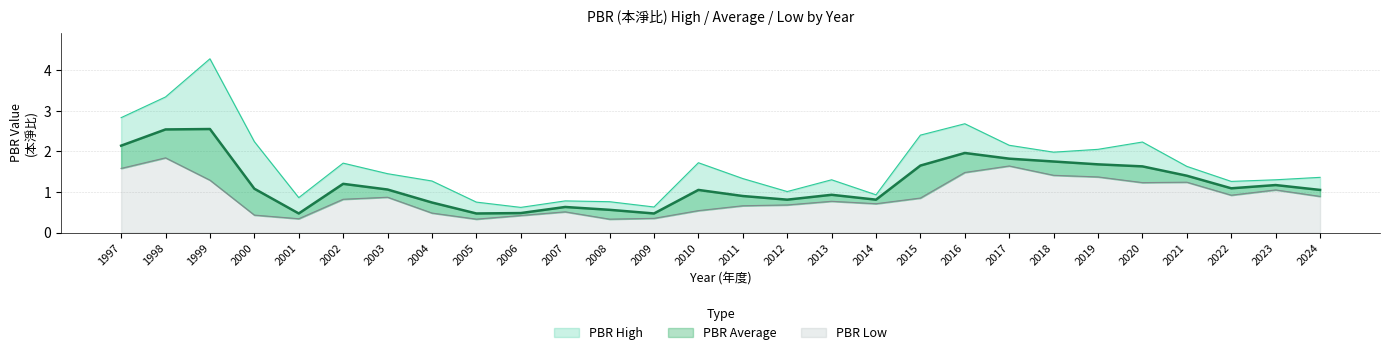

At which category does PBR Average reach its first local valley?

2001